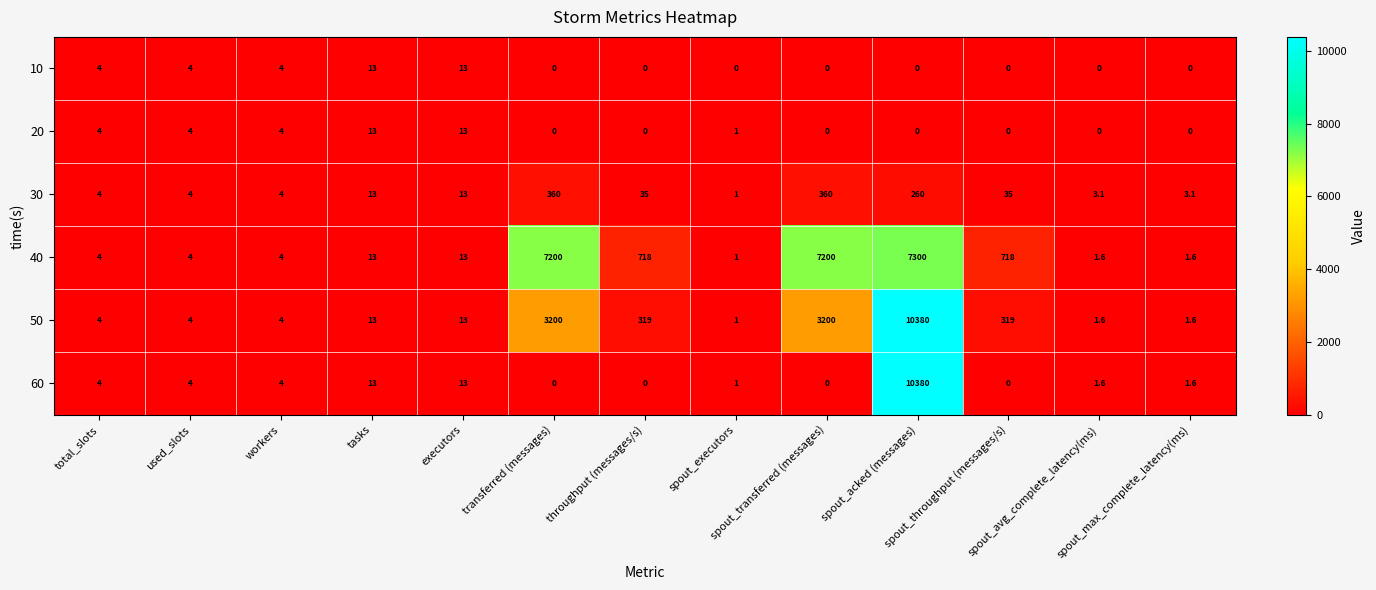

What is the lowest value of the 30 series?

1.0